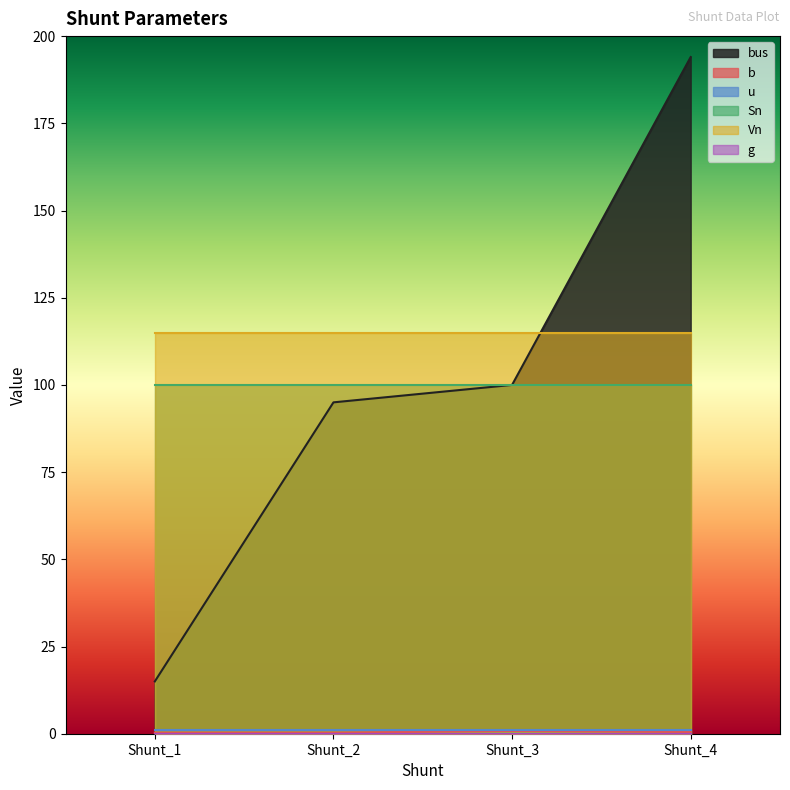

True or false: Sn has a value of 160.4 at Shunt_3.

False